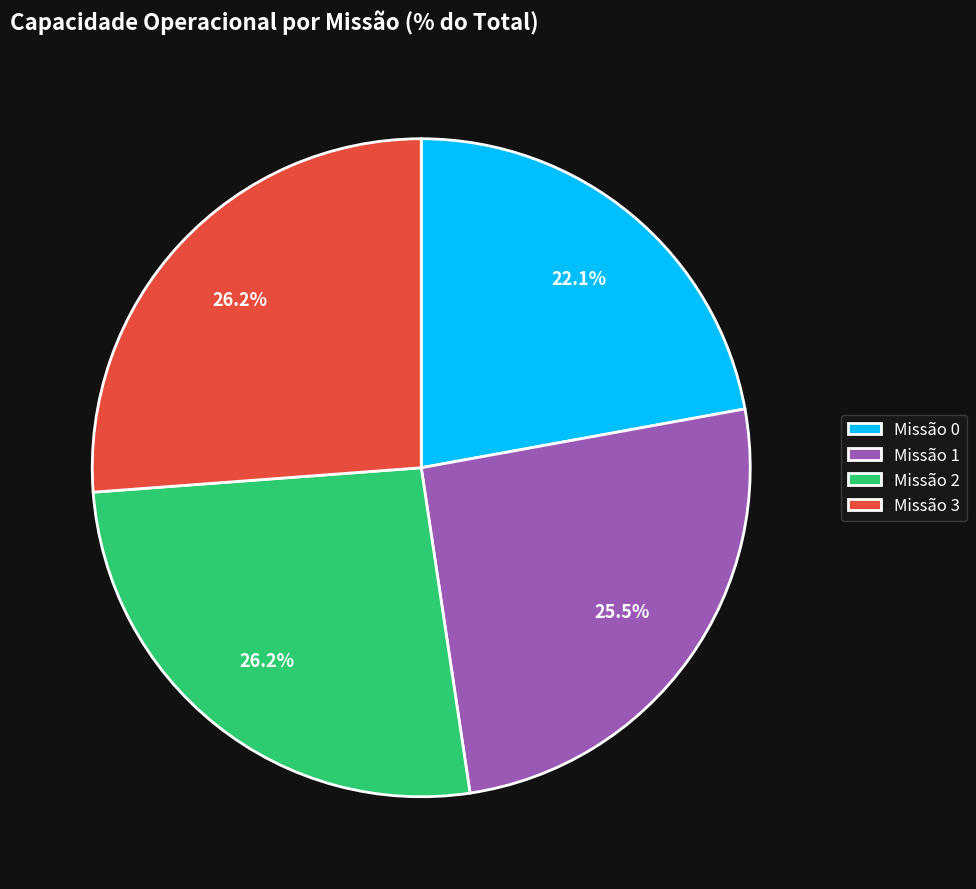

Which slice is the smallest?

Missão 0